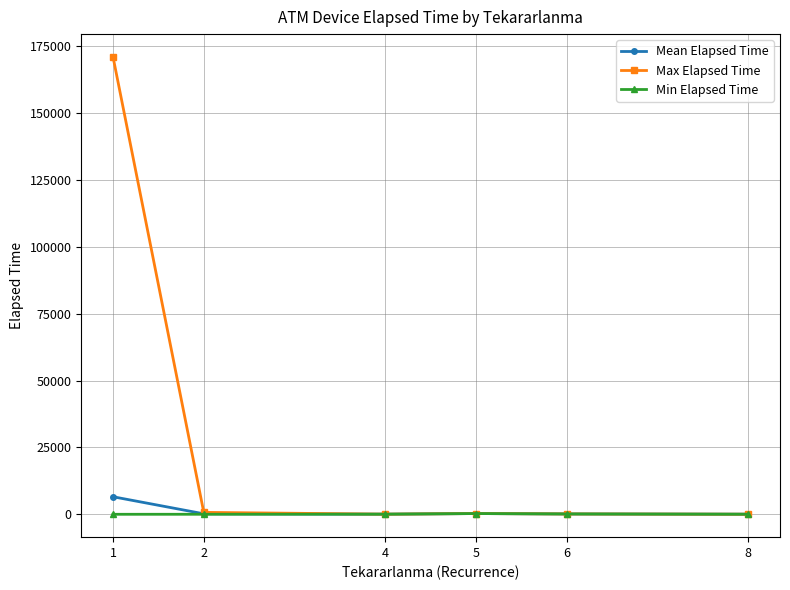

What is the greatest value displayed?

170960.0